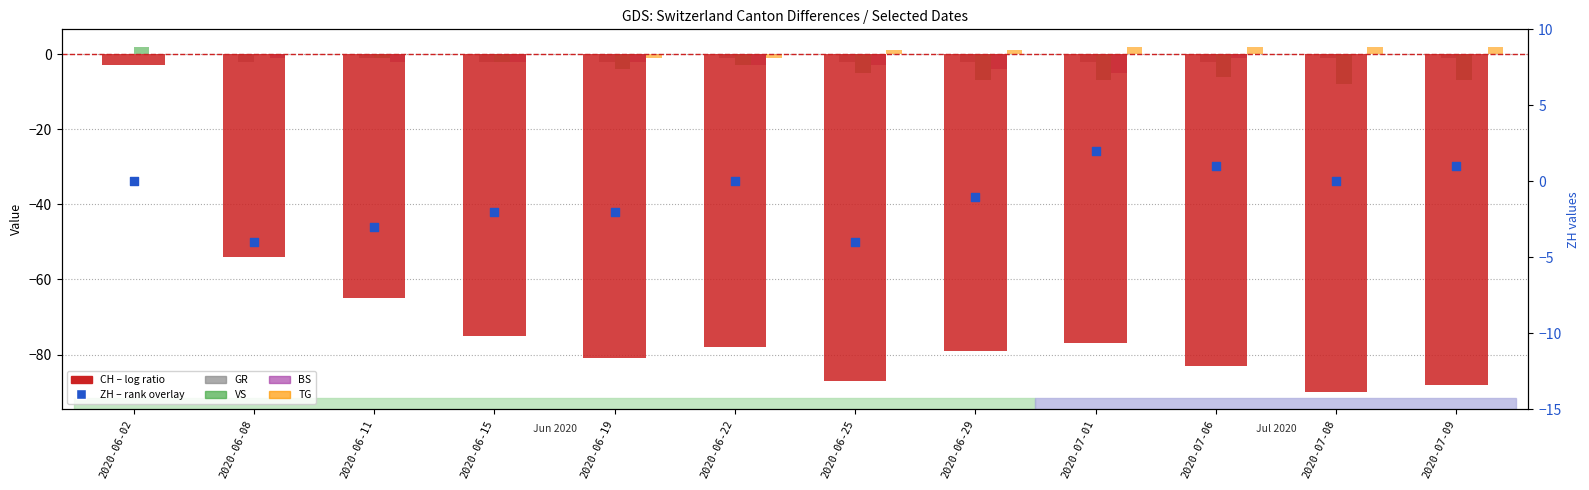

Which series reaches the minimum Y coordinate?

CH (log ratio)